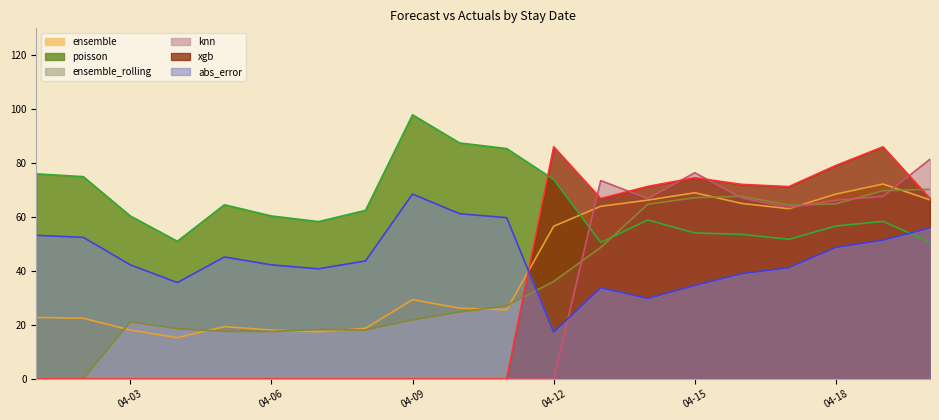

The ensemble series shows 68.5 at 04-18. True or false?

True